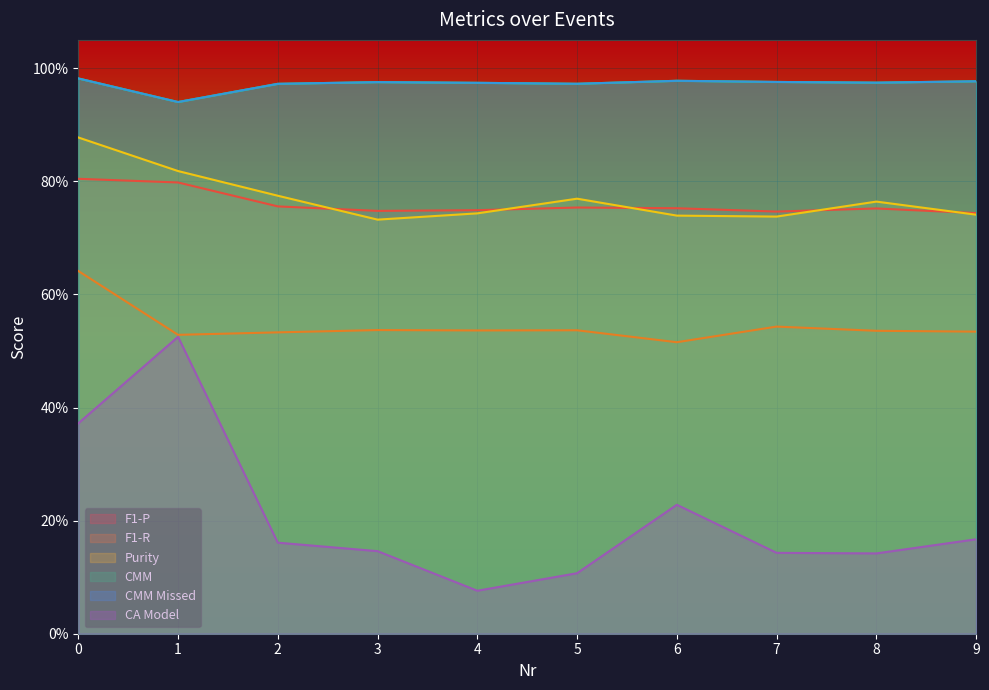

True or false: Purity and CMM cross at least once.

False